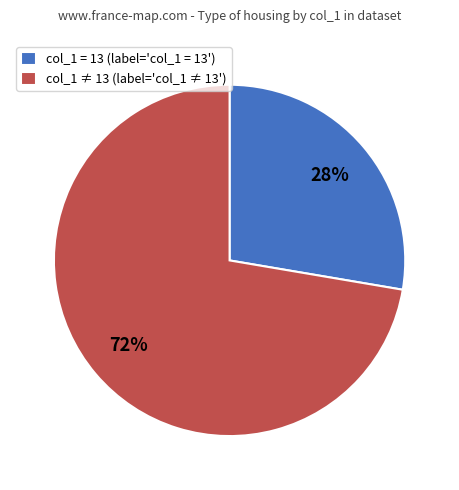

To the nearest percent, what is the average slice percentage?

50%